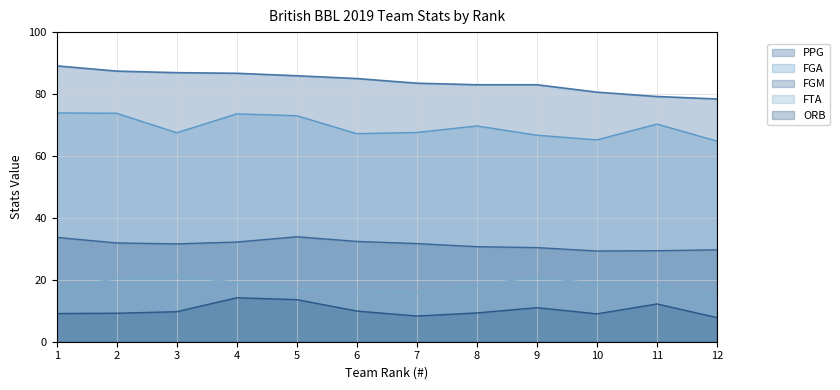

The value of FGM at 4 is 22.2. True or false?

False